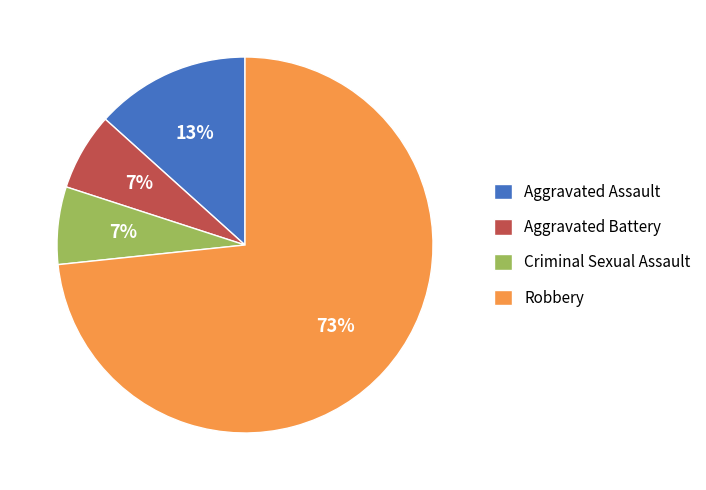

What is the largest slice in the pie chart?

Robbery